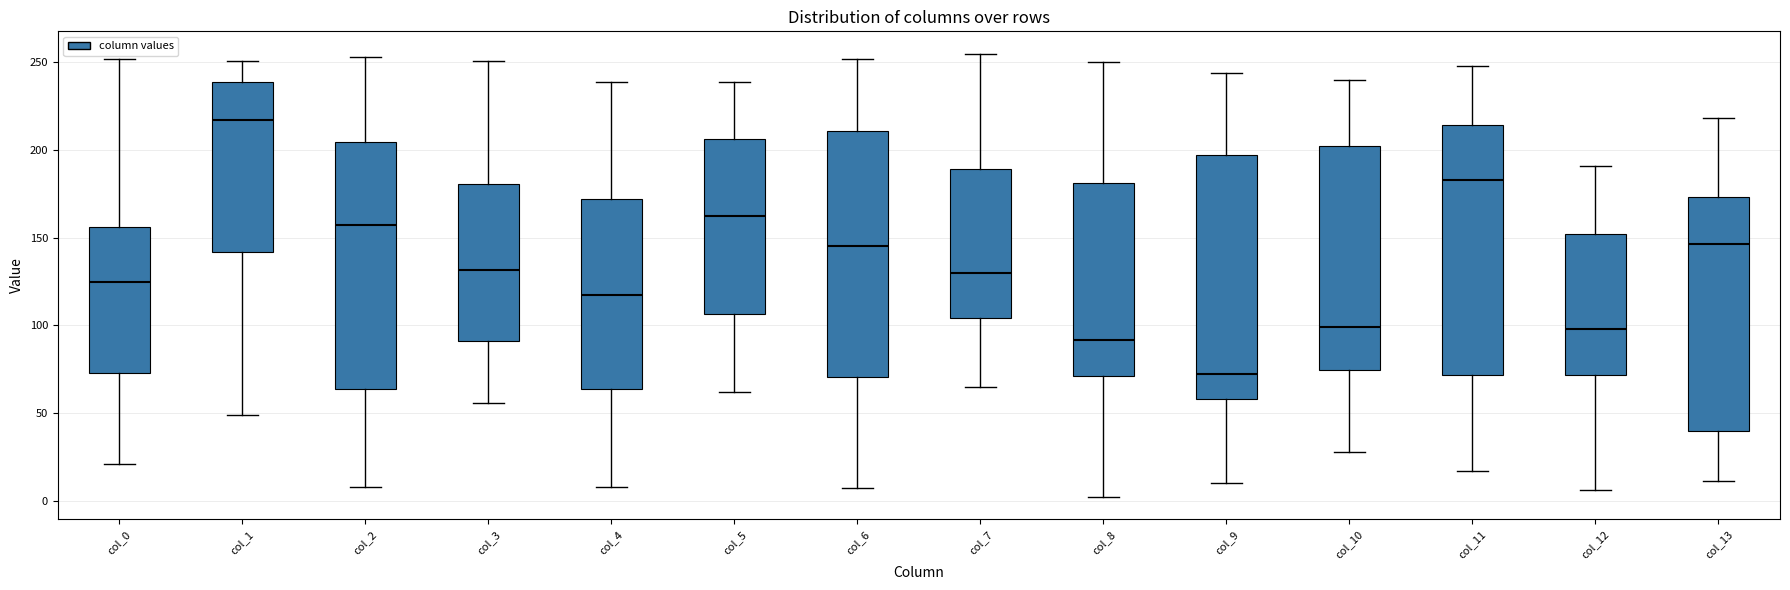

Reading left to right, transcribe this box plot: for each box, give where its median line is, the range the box spans, and where its two whiskers end, as read against the y-axis. The values are not printed on the chart, so give them approximately, as read against the axis.

col_0: median 125, box 75 to 155, whiskers 20 to 250
col_1: median 215, box 140 to 240, whiskers 50 to 250
col_2: median 160, box 65 to 205, whiskers 10 to 255
col_3: median 130, box 90 to 180, whiskers 55 to 250
col_4: median 120, box 65 to 170, whiskers 10 to 240
col_5: median 165, box 105 to 205, whiskers 60 to 240
col_6: median 145, box 70 to 210, whiskers 5 to 250
col_7: median 130, box 105 to 190, whiskers 65 to 255
col_8: median 90, box 70 to 180, whiskers 0 to 250
col_9: median 70, box 60 to 195, whiskers 10 to 245
col_10: median 100, box 75 to 205, whiskers 30 to 240
col_11: median 185, box 70 to 215, whiskers 15 to 250
col_12: median 100, box 70 to 150, whiskers 5 to 190
col_13: median 145, box 40 to 175, whiskers 10 to 220